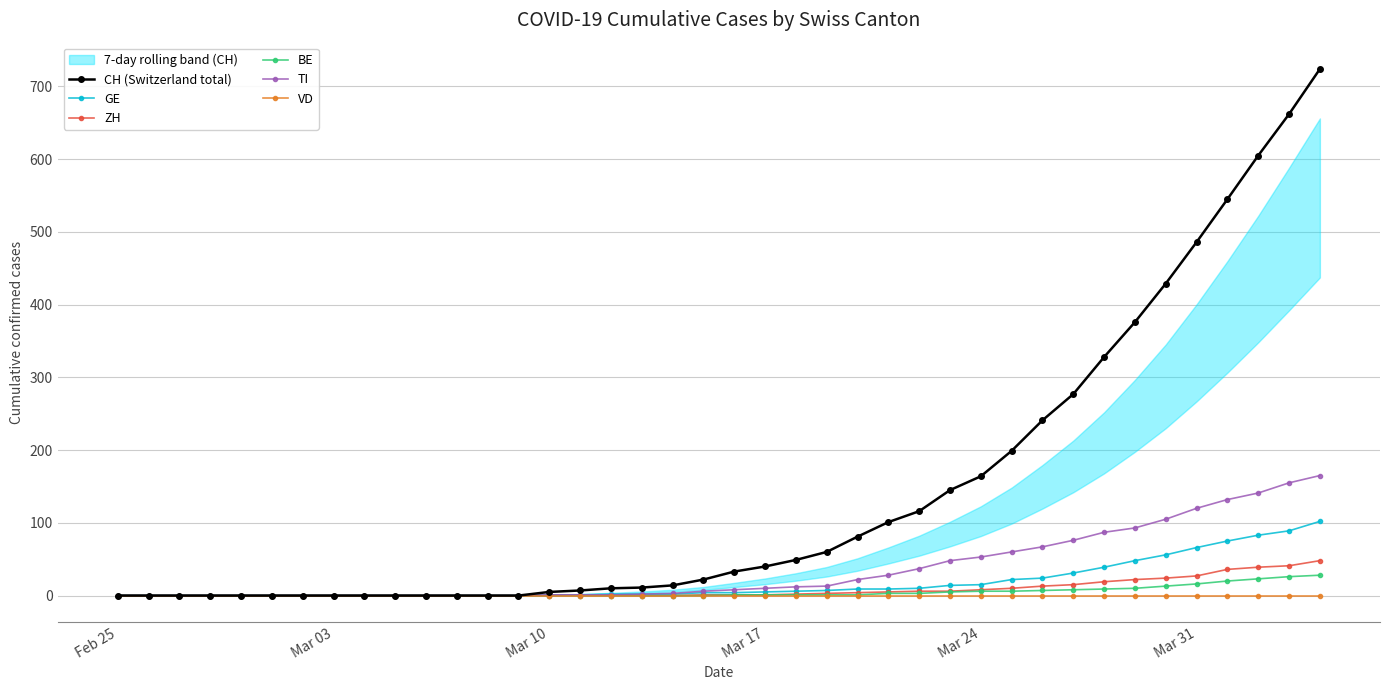

What is the value of the ZH point at the 24th from the left?

3